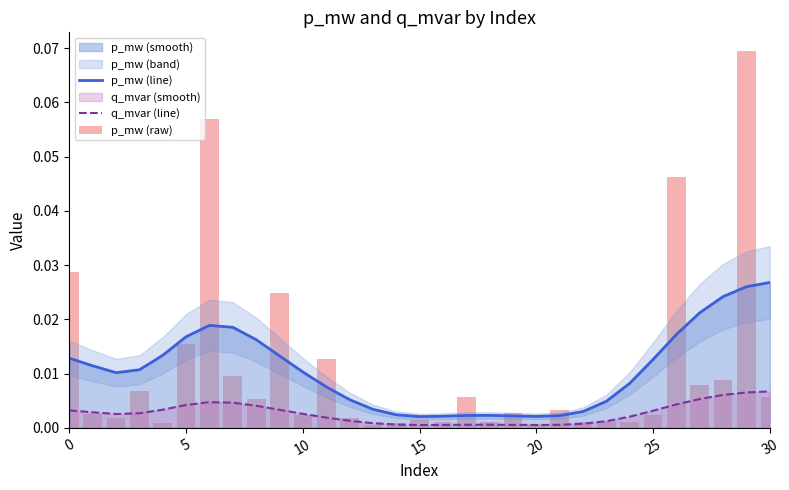

True or false: p_mw (line) and q_mvar (line) cross at least once.

False